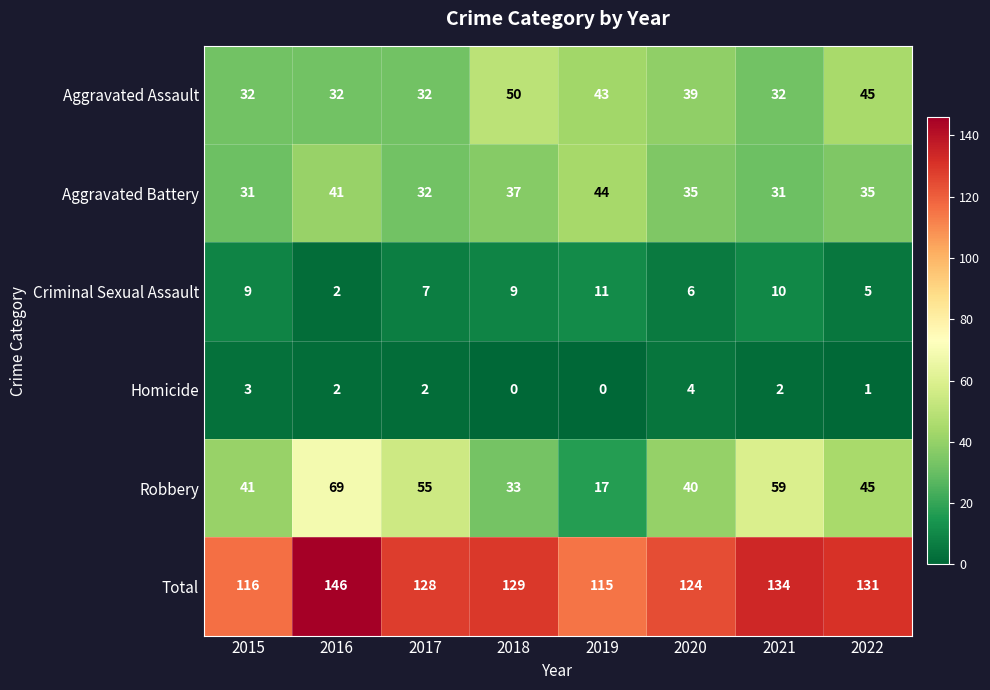

At which label does Aggravated Assault reach its peak?

2018